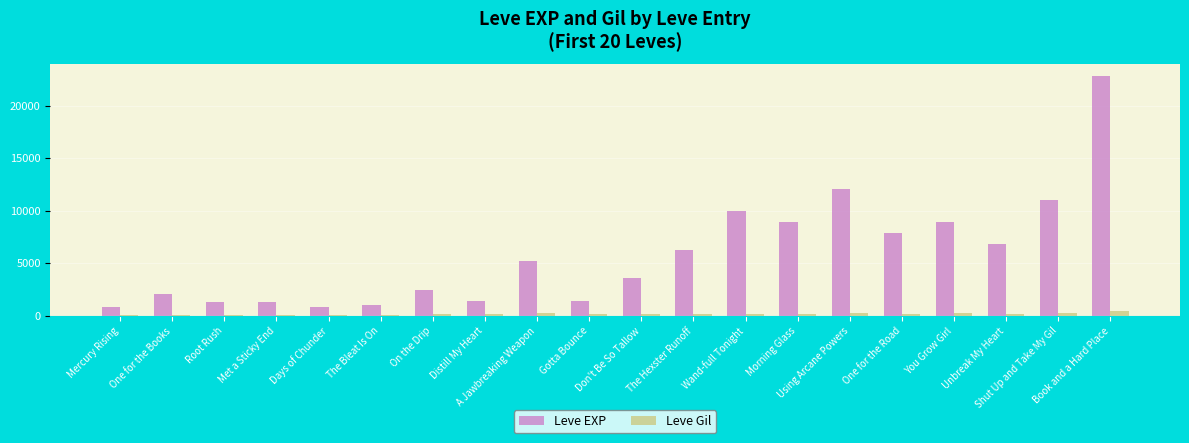

How many data points does each series have?

20